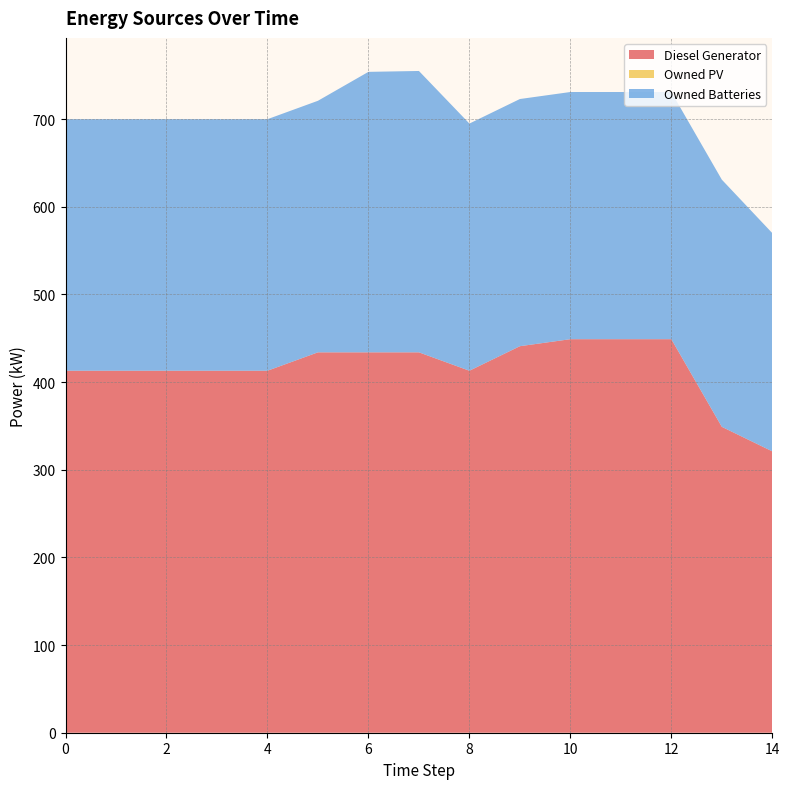

Reading left to right, list all the values displayed in this chart.

Diesel Generator: 413.0	413.0	413.0	413.0	413.0	434.0	434.0	434.0	413.0	441.0	449.0	449.0	449.0	349.0	321.0
Owned PV: 0.0	0.0	0.0	0.0	0.0	0.0	0.0	0.0	0.0	0.0	0.0	0.0	0.0	0.0	0.0
Owned Batteries: 287.0	287.0	287.0	287.0	287.0	287.0	320.0	321.0	282.0	282.0	282.0	282.0	282.0	282.0	249.0